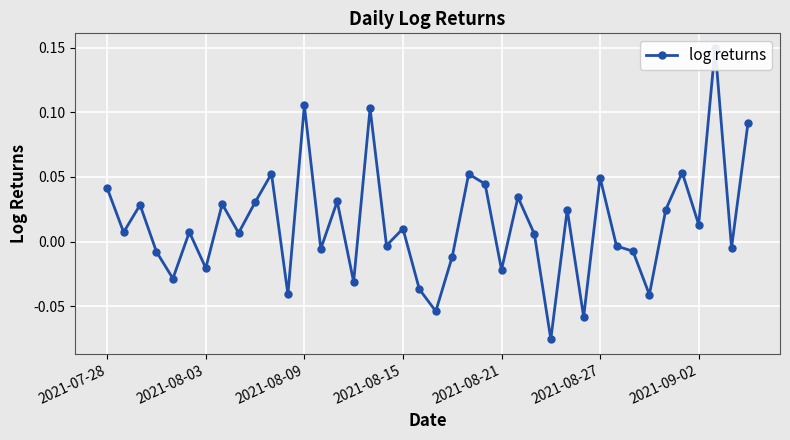

How many data points does each series have?

40